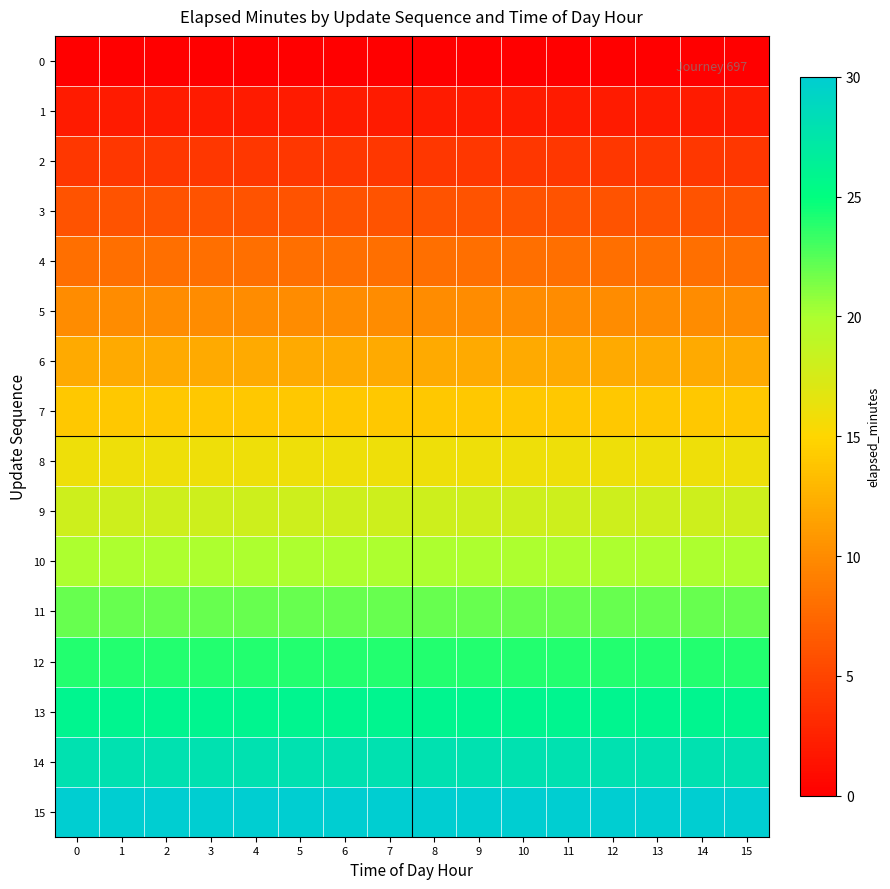

Reading left to right, what are all the values shown in this chart?

0: 0=0	1=0	2=0	3=0	4=0	5=0	6=0	7=0	8=0	9=0	10=0	11=0	12=0	13=0	14=0	15=0
1: 0=2	1=2	2=2	3=2	4=2	5=2	6=2	7=2	8=2	9=2	10=2	11=2	12=2	13=2	14=2	15=2
2: 0=4	1=4	2=4	3=4	4=4	5=4	6=4	7=4	8=4	9=4	10=4	11=4	12=4	13=4	14=4	15=4
3: 0=6	1=6	2=6	3=6	4=6	5=6	6=6	7=6	8=6	9=6	10=6	11=6	12=6	13=6	14=6	15=6
4: 0=8	1=8	2=8	3=8	4=8	5=8	6=8	7=8	8=8	9=8	10=8	11=8	12=8	13=8	14=8	15=8
5: 0=10	1=10	2=10	3=10	4=10	5=10	6=10	7=10	8=10	9=10	10=10	11=10	12=10	13=10	14=10	15=10
6: 0=12	1=12	2=12	3=12	4=12	5=12	6=12	7=12	8=12	9=12	10=12	11=12	12=12	13=12	14=12	15=12
7: 0=14	1=14	2=14	3=14	4=14	5=14	6=14	7=14	8=14	9=14	10=14	11=14	12=14	13=14	14=14	15=14
8: 0=16	1=16	2=16	3=16	4=16	5=16	6=16	7=16	8=16	9=16	10=16	11=16	12=16	13=16	14=16	15=16
9: 0=18	1=18	2=18	3=18	4=18	5=18	6=18	7=18	8=18	9=18	10=18	11=18	12=18	13=18	14=18	15=18
10: 0=20	1=20	2=20	3=20	4=20	5=20	6=20	7=20	8=20	9=20	10=20	11=20	12=20	13=20	14=20	15=20
11: 0=22	1=22	2=22	3=22	4=22	5=22	6=22	7=22	8=22	9=22	10=22	11=22	12=22	13=22	14=22	15=22
12: 0=24	1=24	2=24	3=24	4=24	5=24	6=24	7=24	8=24	9=24	10=24	11=24	12=24	13=24	14=24	15=24
13: 0=26	1=26	2=26	3=26	4=26	5=26	6=26	7=26	8=26	9=26	10=26	11=26	12=26	13=26	14=26	15=26
14: 0=28	1=28	2=28	3=28	4=28	5=28	6=28	7=28	8=28	9=28	10=28	11=28	12=28	13=28	14=28	15=28
15: 0=30	1=30	2=30	3=30	4=30	5=30	6=30	7=30	8=30	9=30	10=30	11=30	12=30	13=30	14=30	15=30